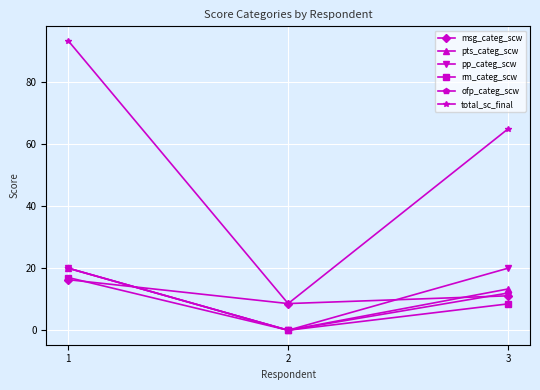

What is the value of the pp_categ_scw point at the 1st from the left?

20.0